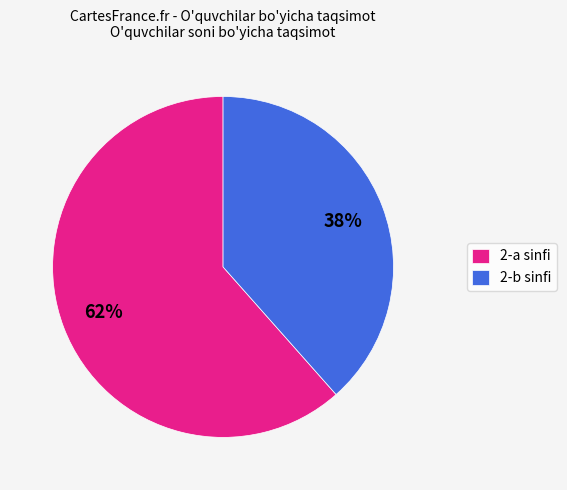

Between 2-b and 2-a, which is larger?

2-a